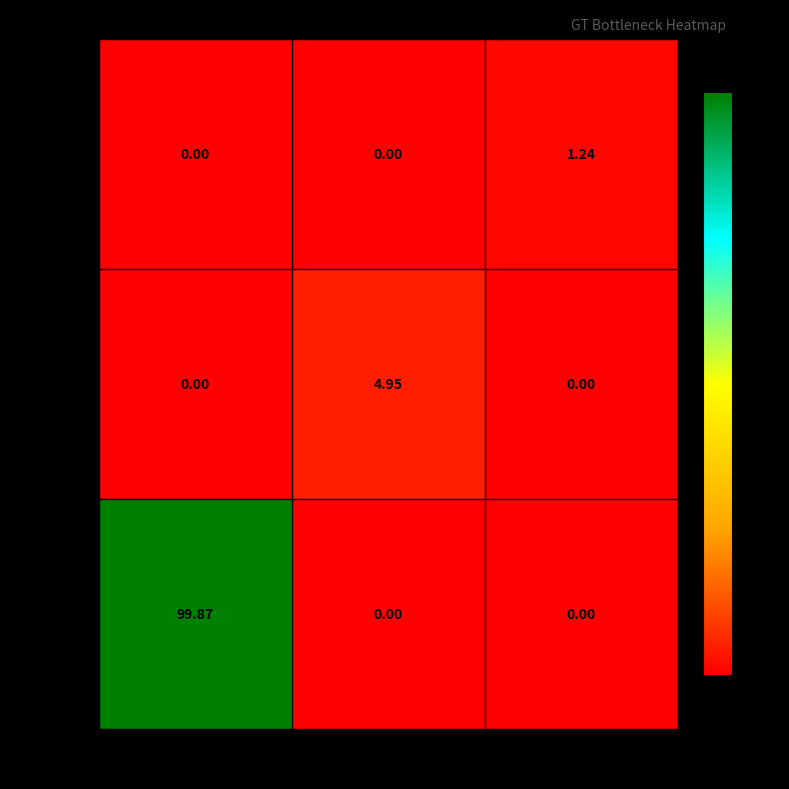

Which label corresponds to the largest value in the chart?

AL=1